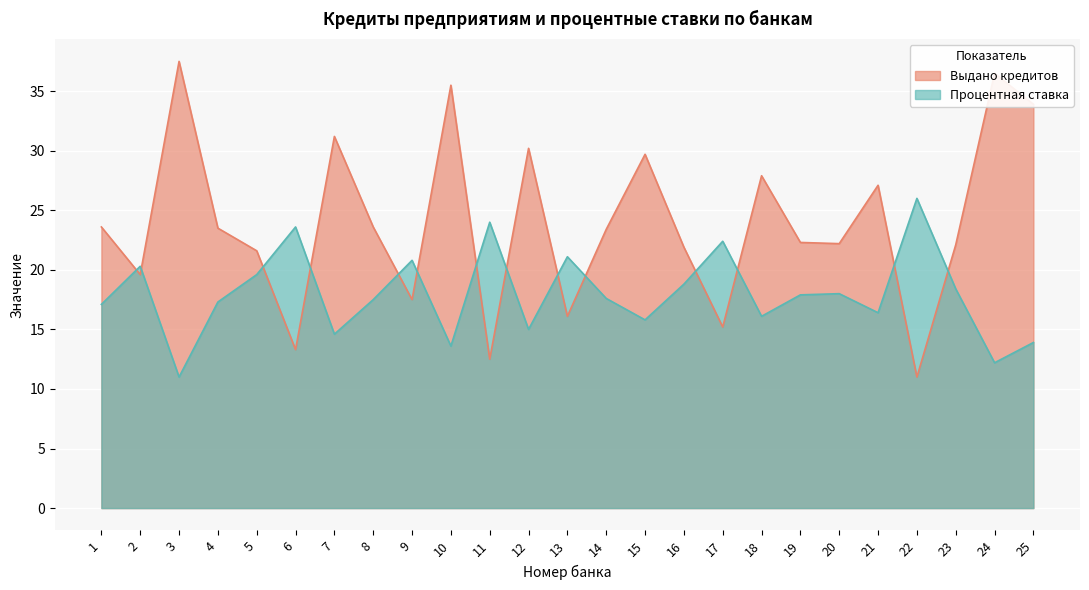

List the labels in order of Процентная ставка value, largest first.

22, 11, 6, 17, 13, 9, 2, 5, 16, 23, 20, 19, 14, 8, 4, 1, 21, 18, 15, 12, 7, 25, 10, 24, 3